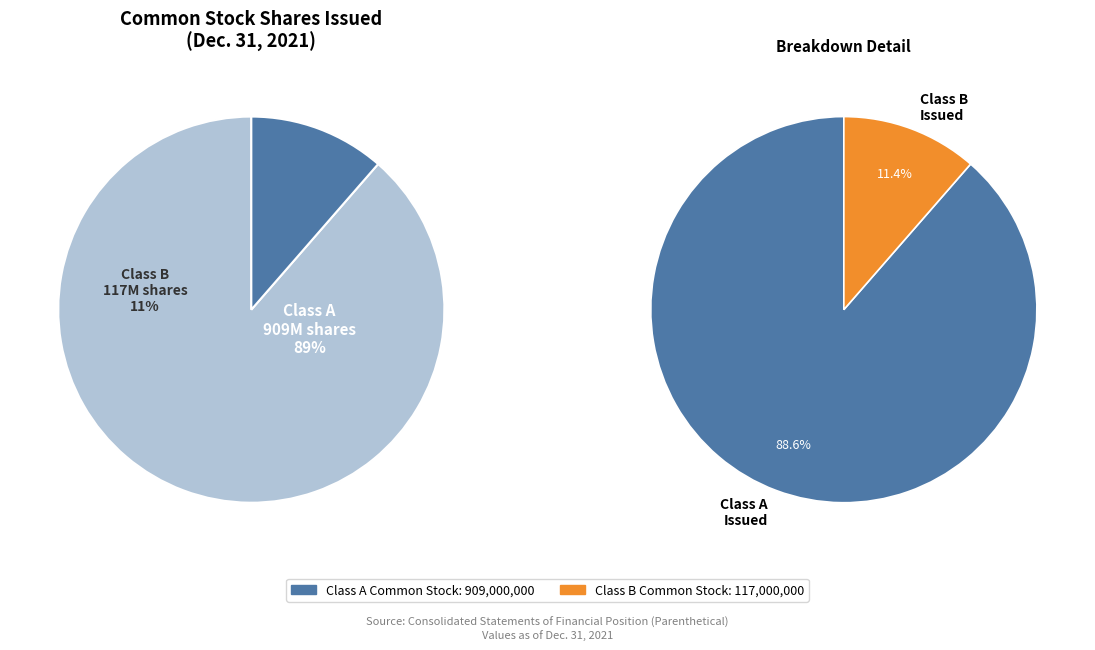

Combined, what portion of the pie is Class A Issued and Class B Issued?

100.0%